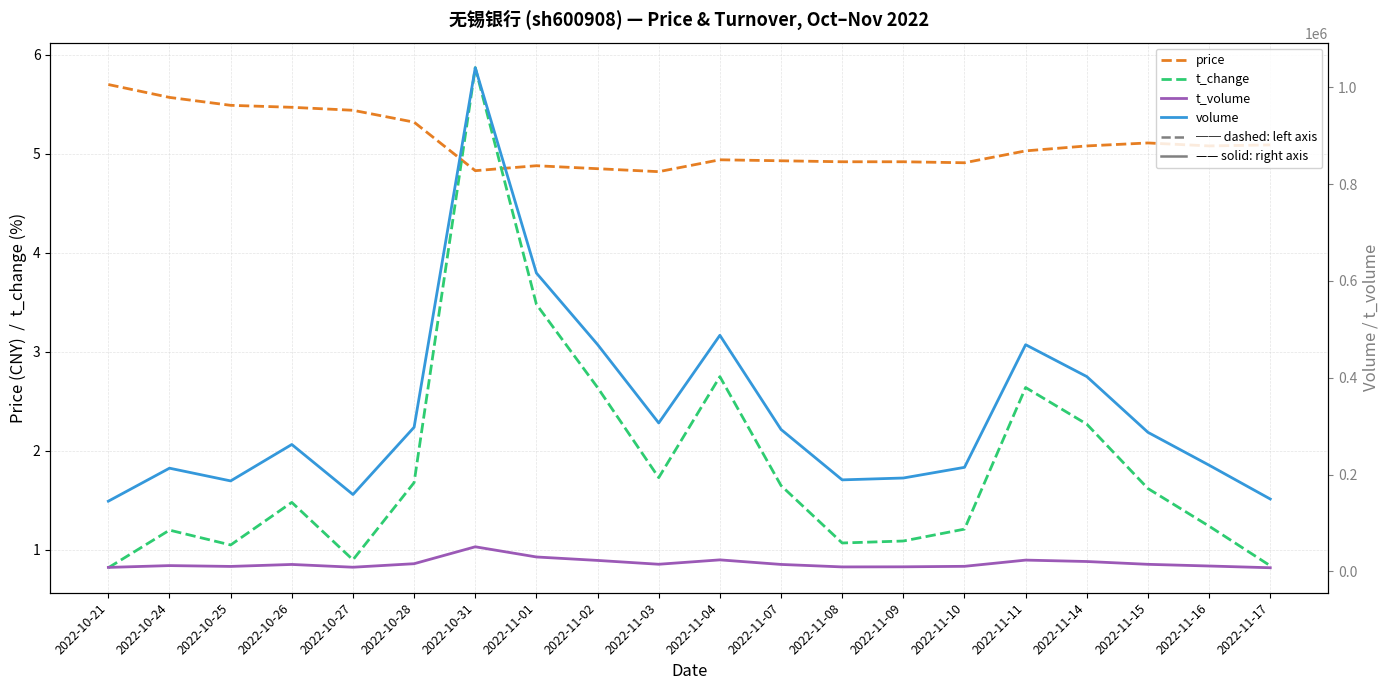

Which series has the largest total across all categories?

volume